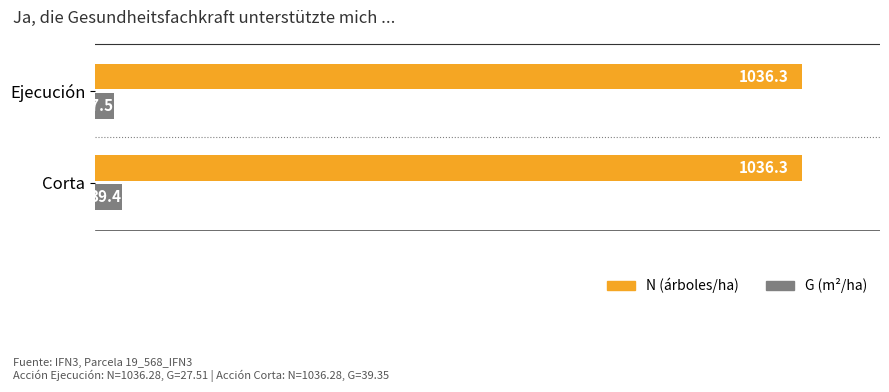

At which category is the sum across all series the highest?

Corta